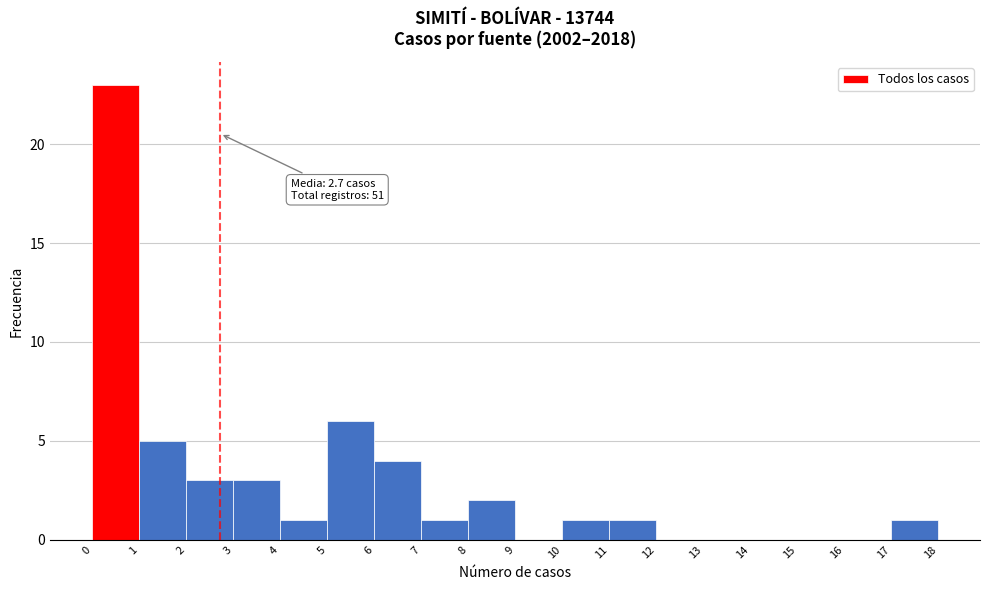

Which range on the x-axis has the tallest bar?

0 to 1